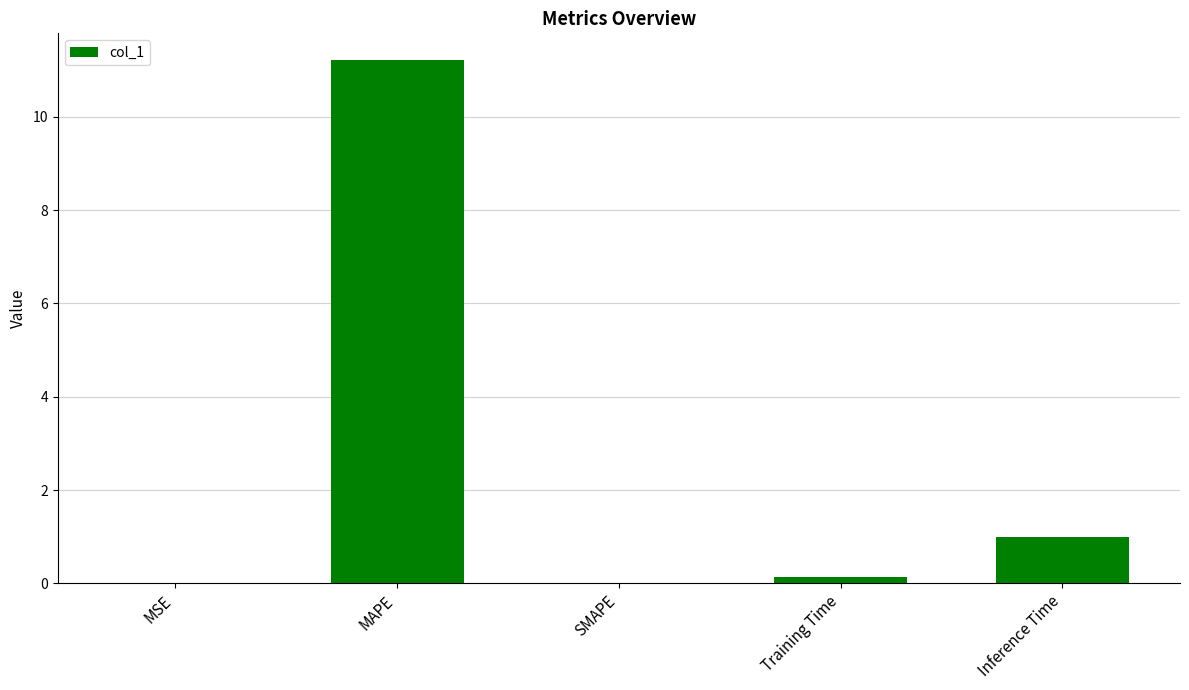

Which category has the highest value across all series?

MAPE